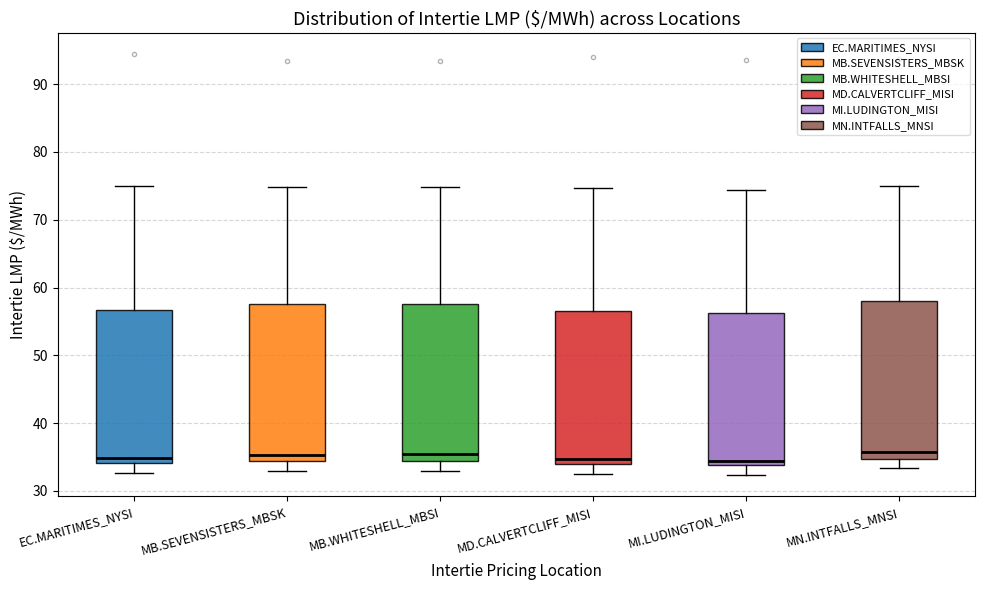

Reading left to right, read every box against the y-axis: the position of its median line, the range the box covers, and the ends of its whiskers. The values are not printed on the chart, so give them approximately, as read against the axis.

EC.MARITIMES_NYSI: median 35, box 34 to 57, whiskers 33 to 75
MB.SEVENSISTERS_MBSK: median 35, box 34 to 58, whiskers 33 to 75
MB.WHITESHELL_MBSI: median 35, box 34 to 58, whiskers 33 to 75
MD.CALVERTCLIFF_MISI: median 35, box 34 to 57, whiskers 32 to 75
MI.LUDINGTON_MISI: median 34 (just above the box's lower edge), box 34 to 56, whiskers 32 to 74
MN.INTFALLS_MNSI: median 36, box 35 to 58, whiskers 33 to 75